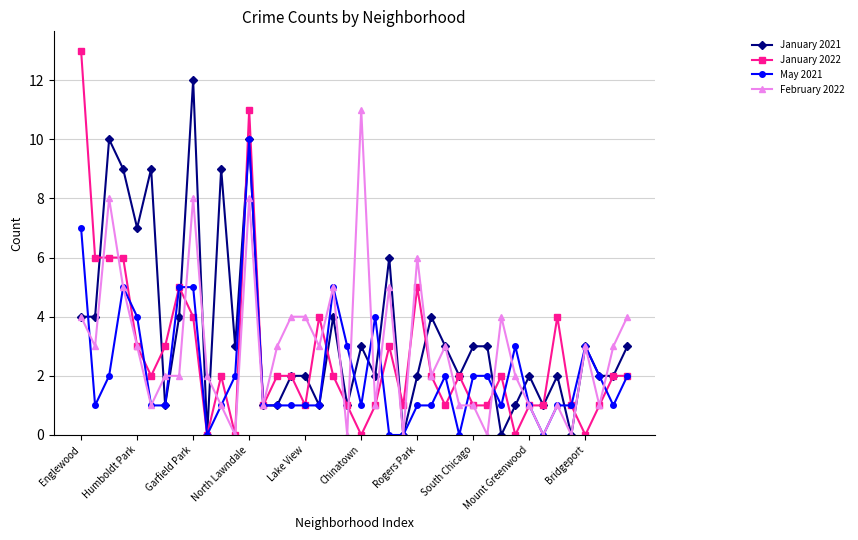

True or false: January 2021 has more than 2 points higher than both neighbors.

True